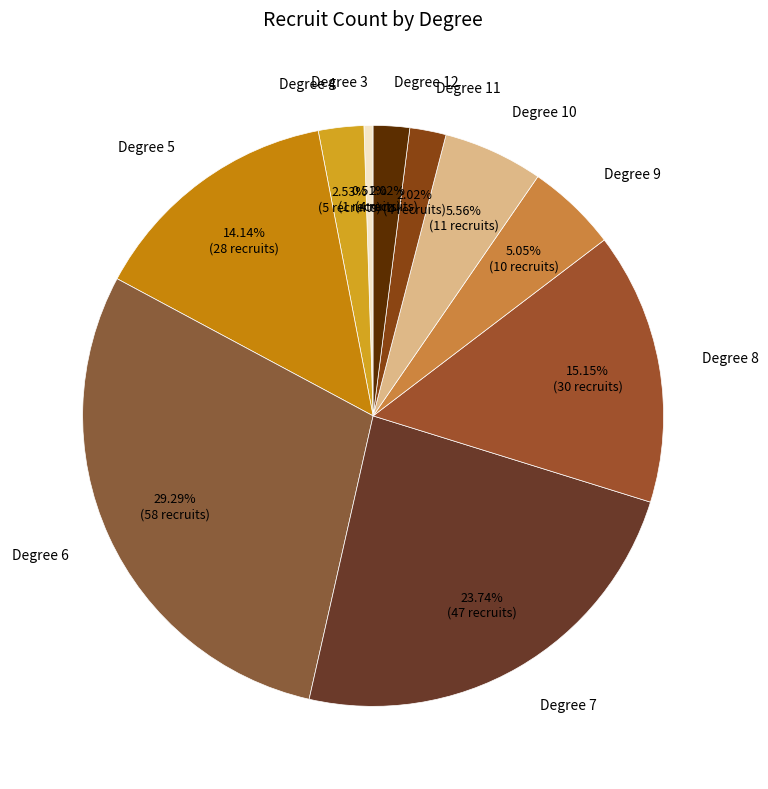

Which has a higher value, Degree 4 or Degree 11?

Degree 4